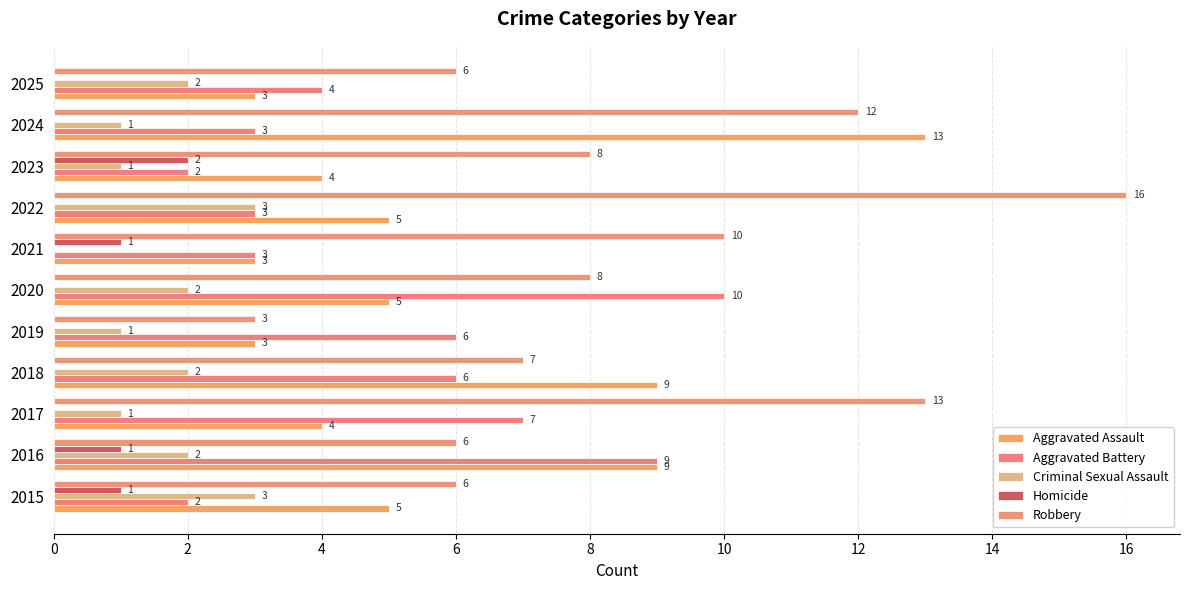

How many series are shown in this chart?

5